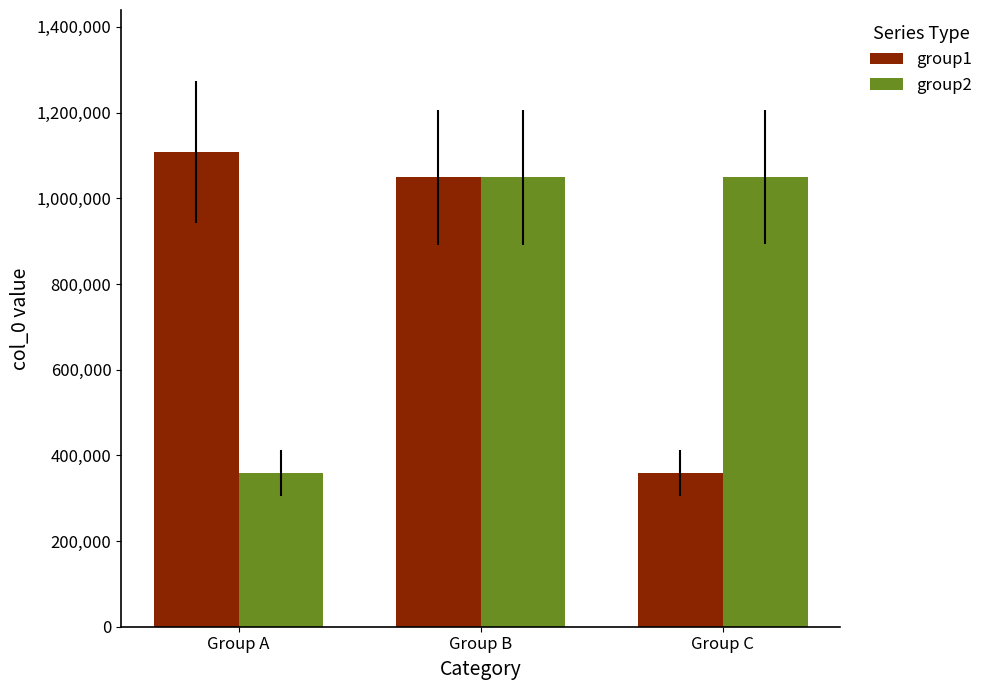

Is it true that group2 equals 1049601 at Group C?

True